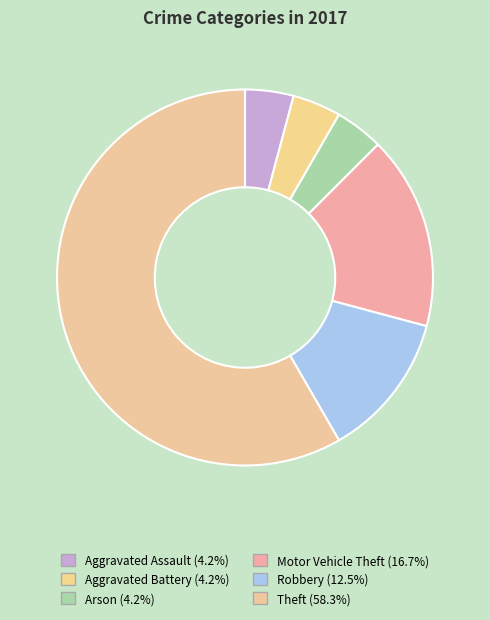

To the nearest percent, what is the average slice percentage?

17%